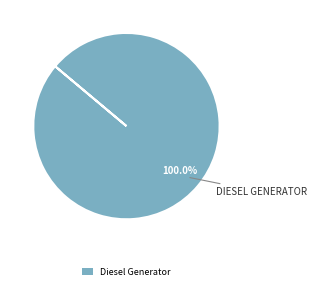

Does Diesel Generator represent more than half of the total?

Yes